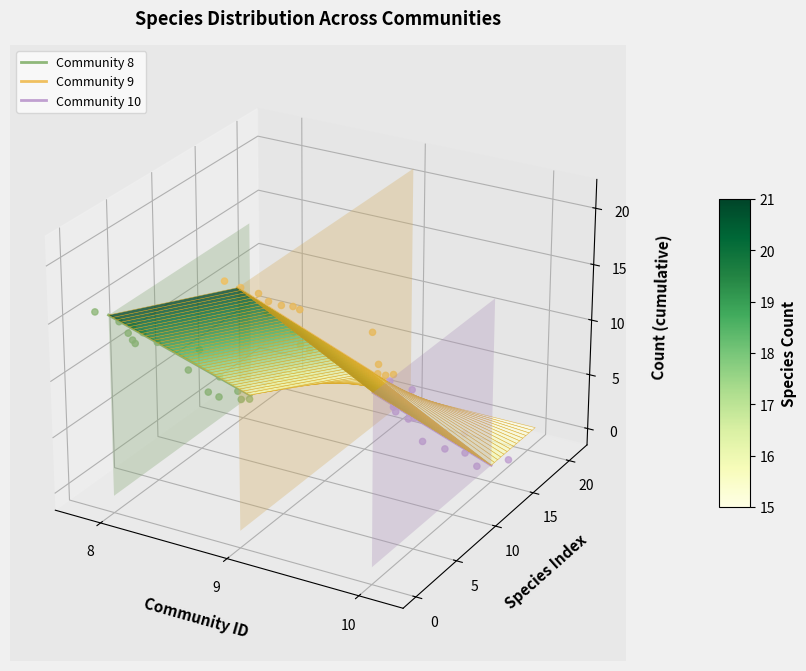

At how many categories does at least one series exceed 0?

15